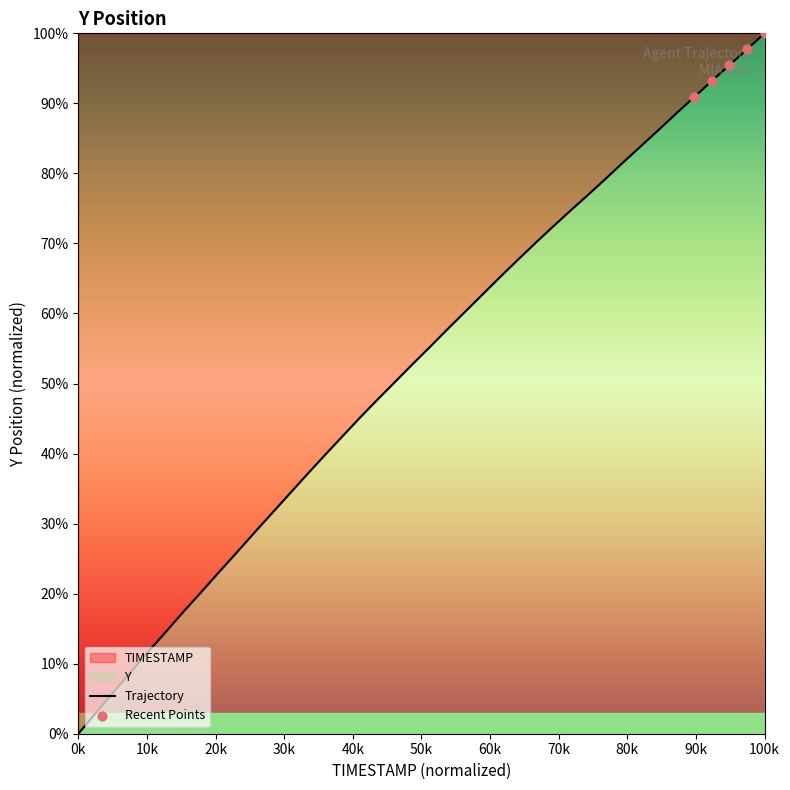

Which category has the highest value across all series?

100k